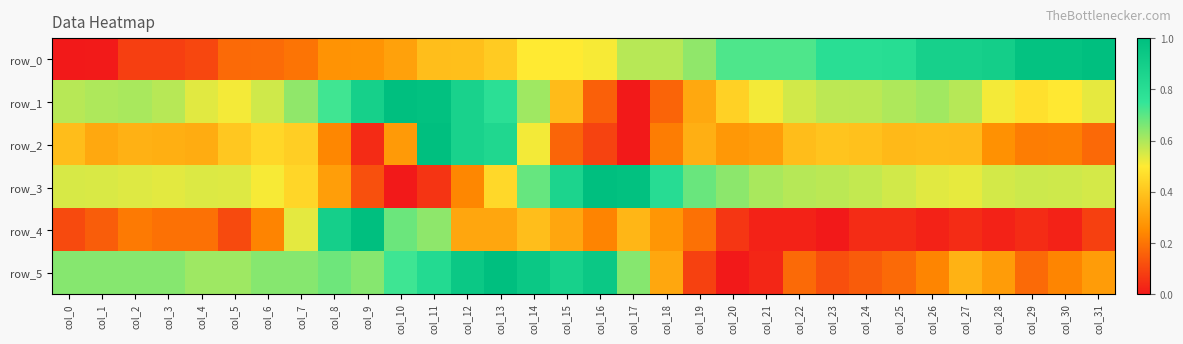

Reading left to right, transcribe all the data shown in this chart.

row_0: 0.0	0.0	0.1	0.1	0.1	0.2	0.2	0.2	0.3	0.3	0.3	0.4	0.4	0.4	0.5	0.5	0.5	0.6	0.6	0.6	0.7	0.7	0.7	0.8	0.8	0.8	0.9	0.9	0.9	1.0	1.0	1.0
row_1: 0.6	0.6	0.6	0.6	0.5	0.5	0.6	0.6	0.7	0.9	1.0	1.0	0.9	0.8	0.6	0.4	0.2	0.0	0.2	0.3	0.4	0.5	0.6	0.6	0.6	0.6	0.6	0.6	0.5	0.5	0.5	0.5
row_2: 0.4	0.3	0.3	0.3	0.3	0.4	0.4	0.4	0.2	0.0	0.3	1.0	0.9	0.8	0.5	0.2	0.1	0.0	0.2	0.3	0.3	0.3	0.4	0.4	0.4	0.4	0.4	0.4	0.3	0.2	0.2	0.2
row_3: 0.5	0.5	0.5	0.5	0.5	0.5	0.5	0.4	0.3	0.1	0.0	0.1	0.2	0.5	0.7	0.9	1.0	1.0	0.8	0.7	0.6	0.6	0.6	0.6	0.6	0.6	0.5	0.5	0.6	0.6	0.6	0.6
row_4: 0.1	0.1	0.2	0.2	0.2	0.1	0.2	0.5	0.9	1.0	0.7	0.6	0.3	0.3	0.4	0.3	0.2	0.4	0.3	0.2	0.1	0.0	0.0	0.0	0.0	0.0	0.0	0.0	0.0	0.0	0.0	0.1
row_5: 0.6	0.6	0.6	0.6	0.6	0.6	0.6	0.6	0.7	0.6	0.7	0.8	0.9	1.0	0.9	0.9	0.9	0.6	0.3	0.1	0.0	0.0	0.2	0.1	0.1	0.2	0.2	0.4	0.3	0.2	0.2	0.3